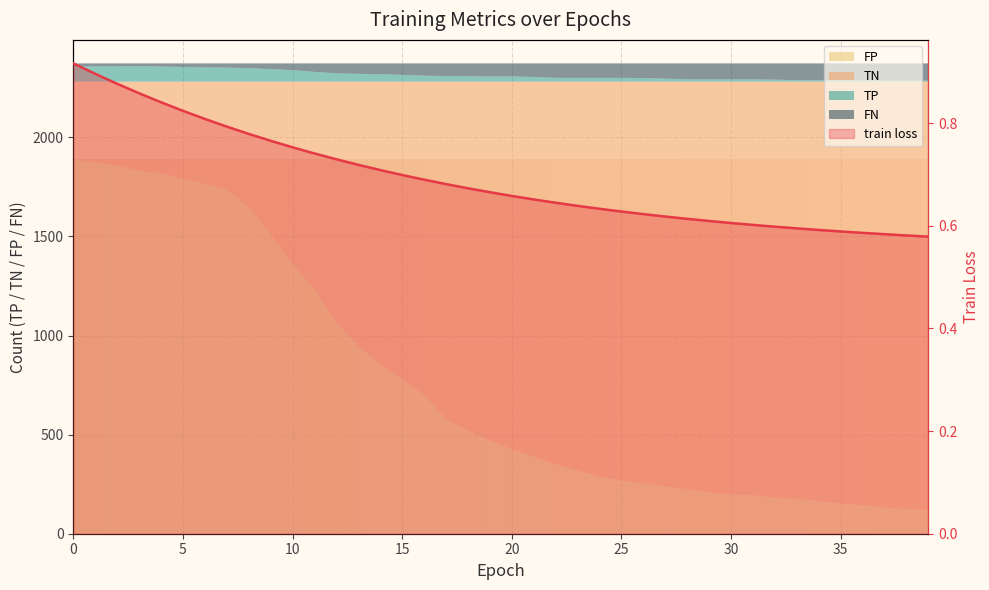

What is the average value?

0.7